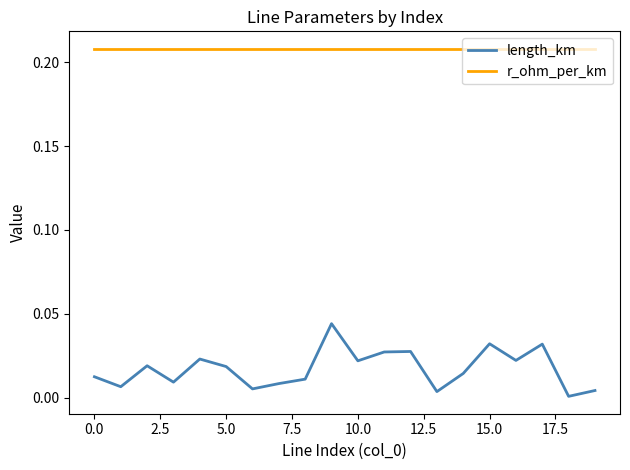

Which series has the widest spread of values?

length_km